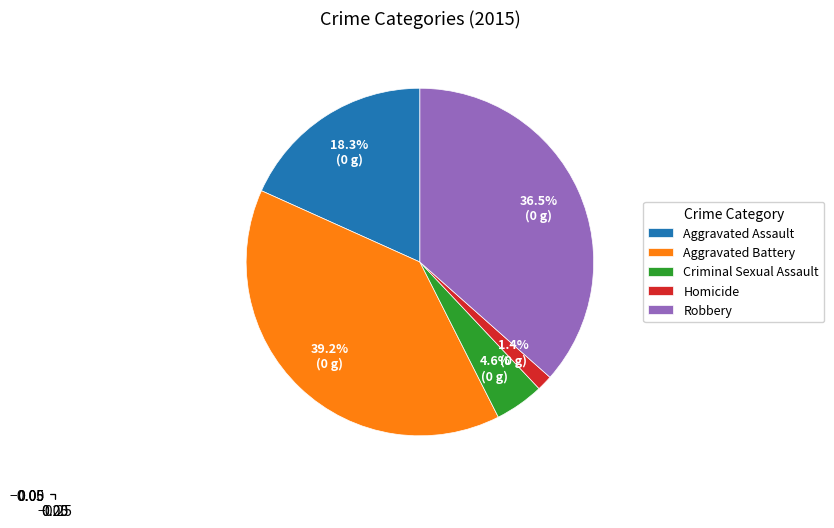

What percentage is NOT represented by Aggravated Assault?

81.7%